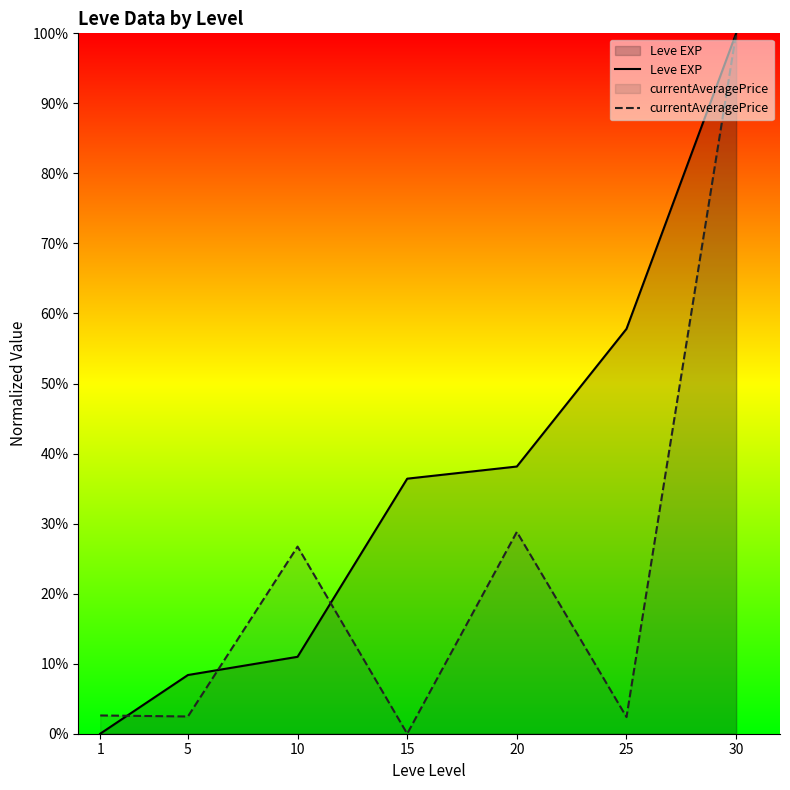

What is the sum of all currentAveragePrice values?

163.0